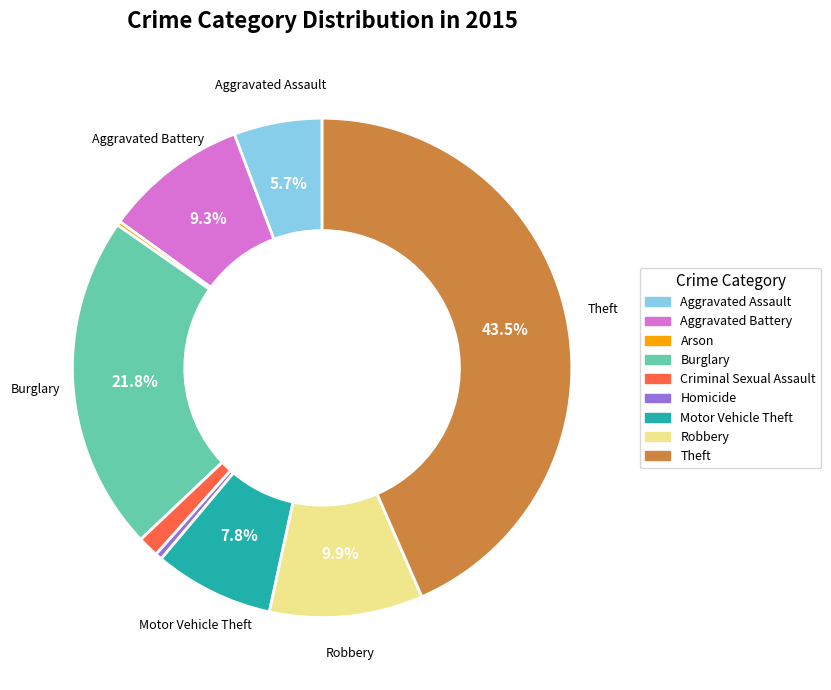

Which category has the biggest portion of the pie?

Theft